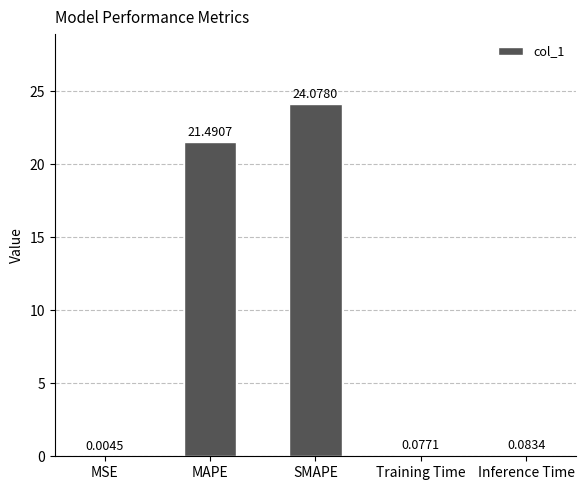

Which category has the highest value across all series?

SMAPE